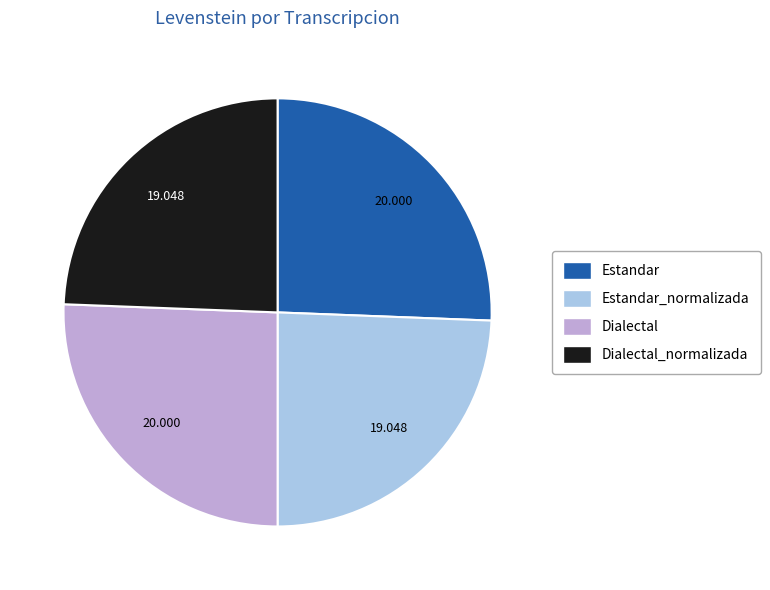

Does Estandar represent more than half of the total?

No